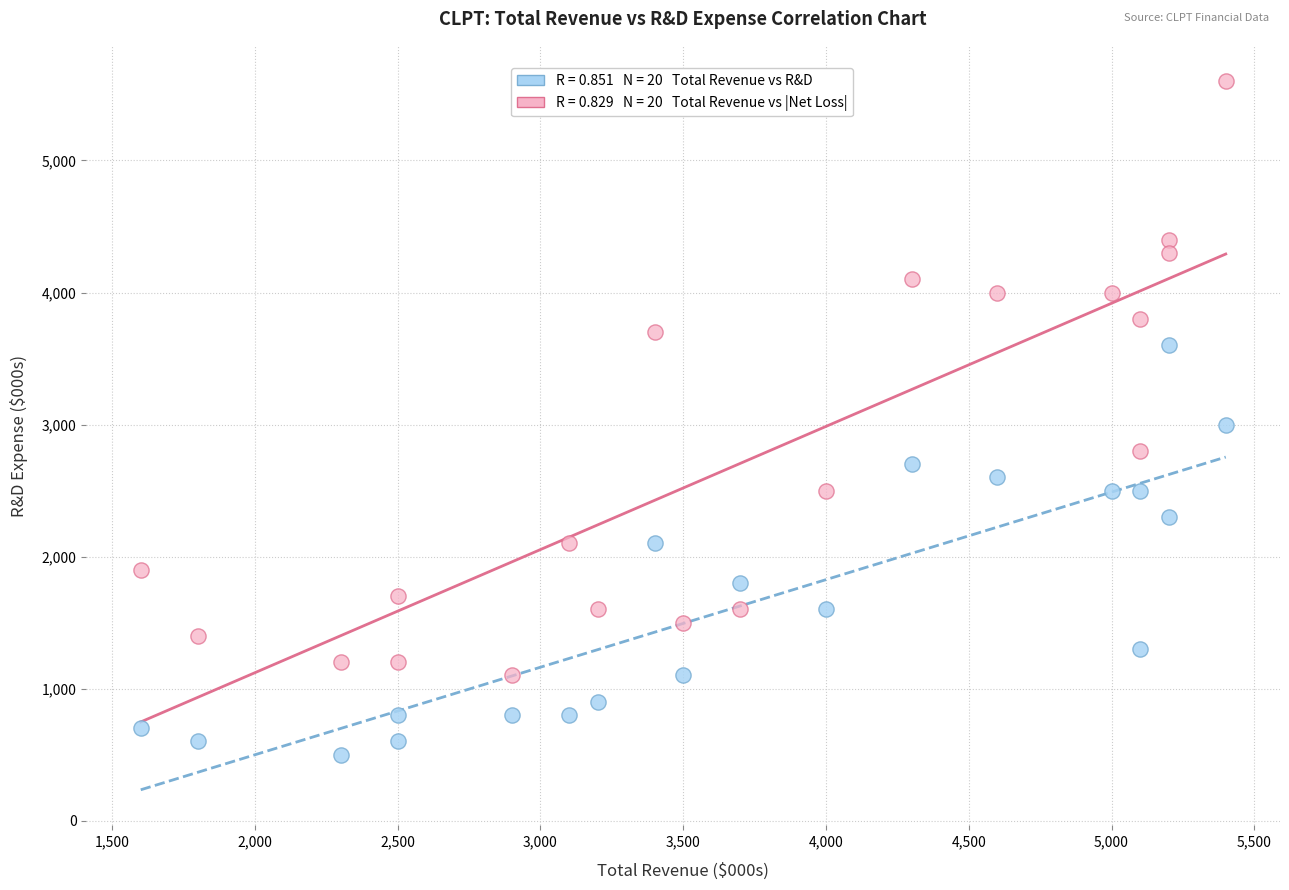

Across all data points, what is the range of Y values (max minus min)?

5100